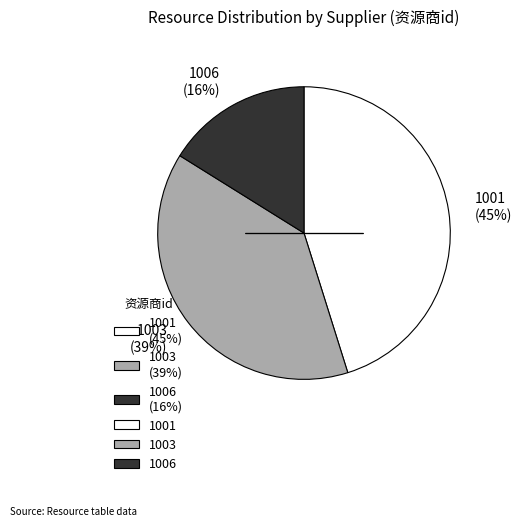

What is the ratio of the value at 1003 to the value at 1001?

0.9